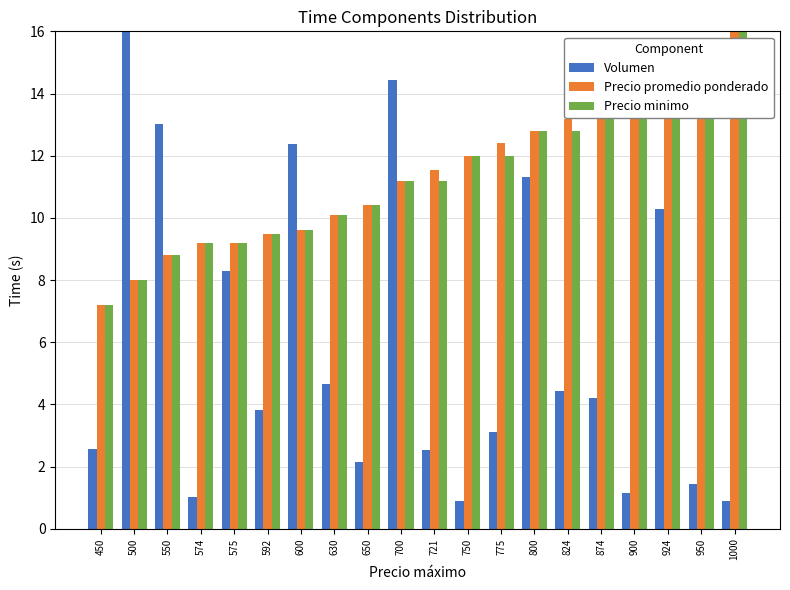

How many values in the Precio promedio ponderado series exceed 11?

11